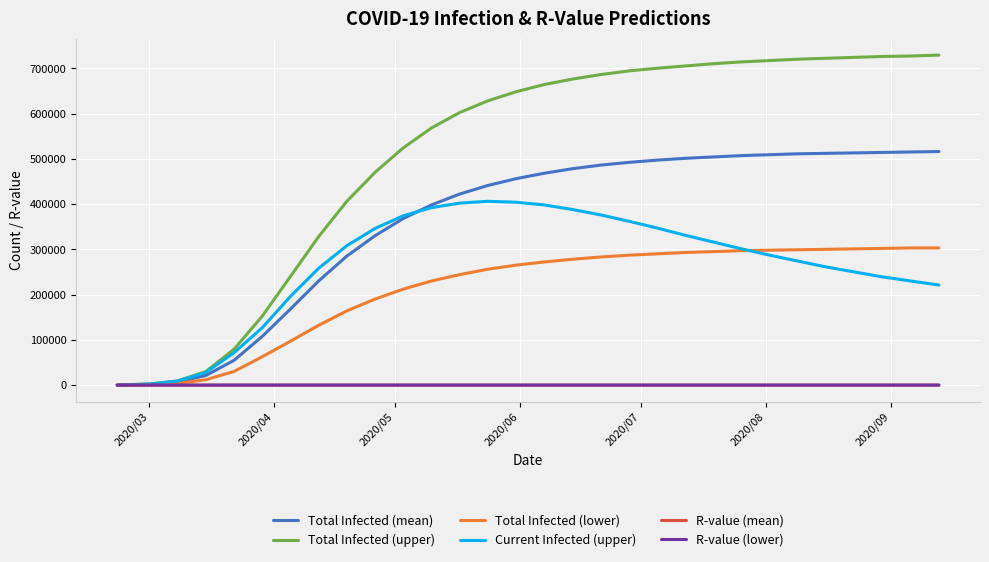

Which series has the widest spread of values?

Total Infected (upper)